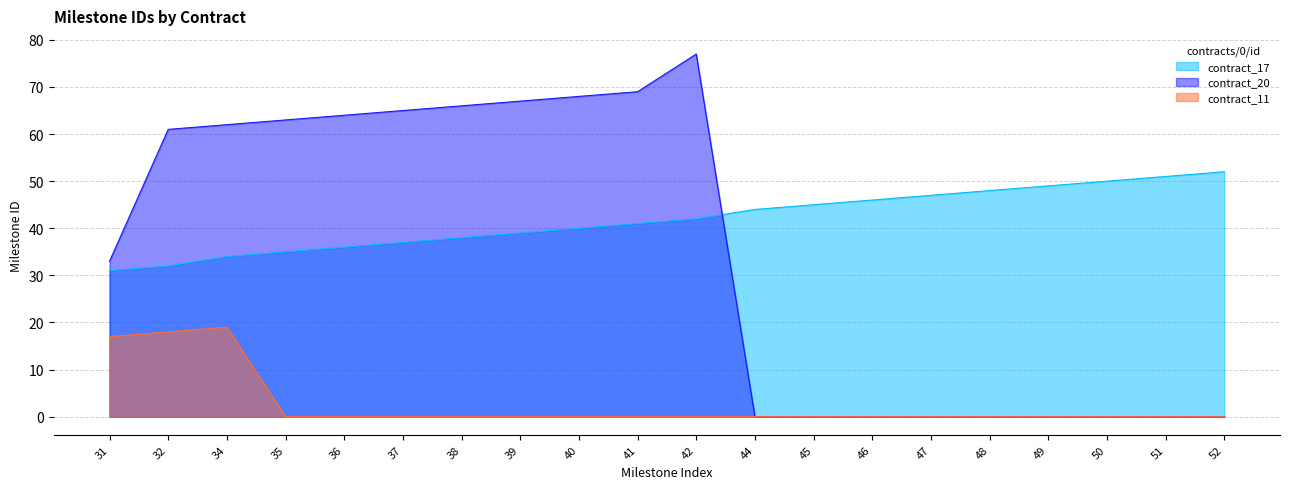

What is the spread (max minus min) of values at 47?

47